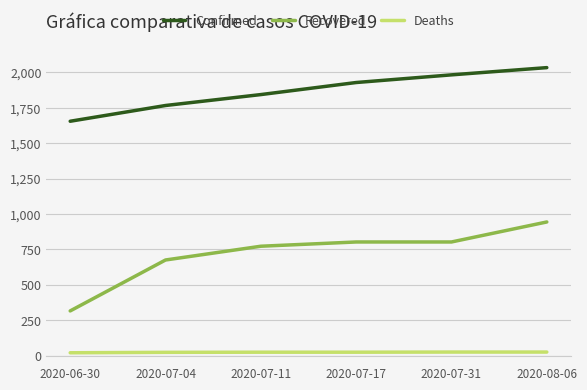

The value of Confirmed at 2020-08-06 is 2032. True or false?

True